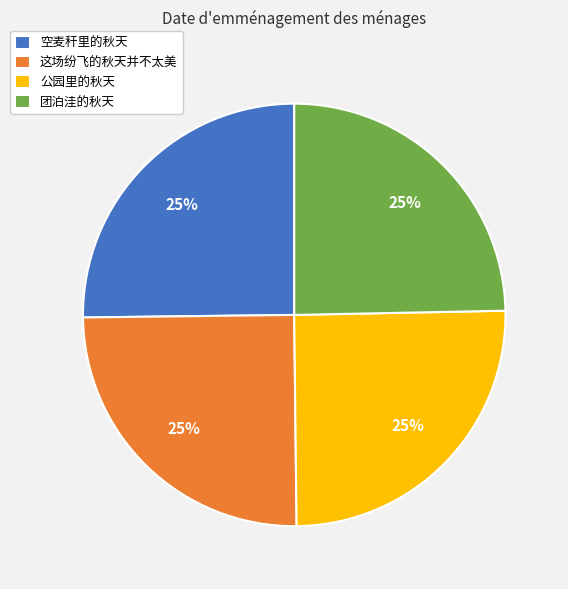

To the nearest percent, what is the combined percentage of 团泊洼的秋天 and 这场纷飞的秋天并不太美?

50%